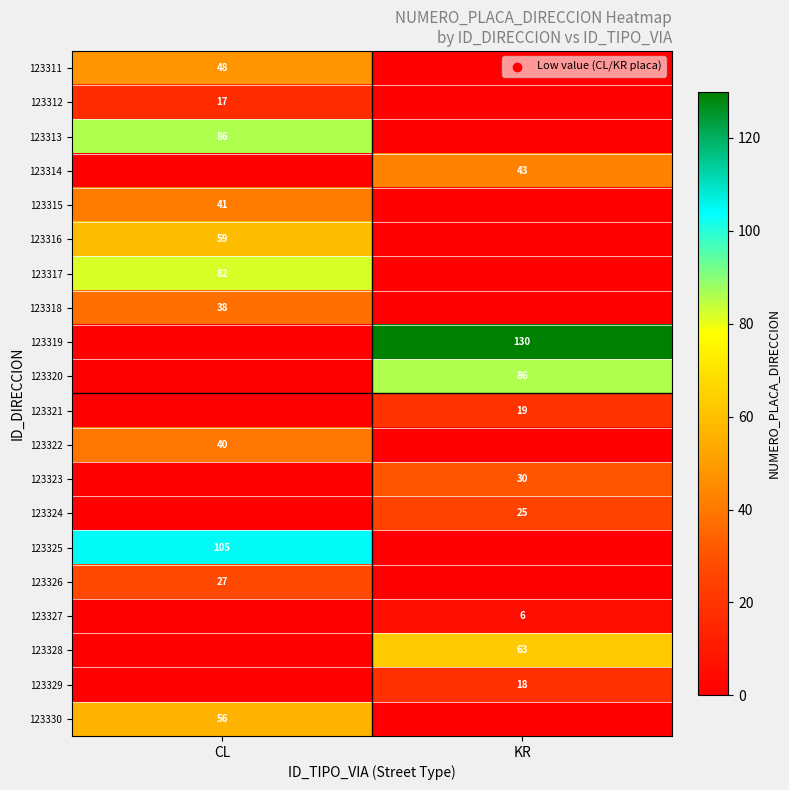

True or false: 123327 has a value of 6 at KR.

True